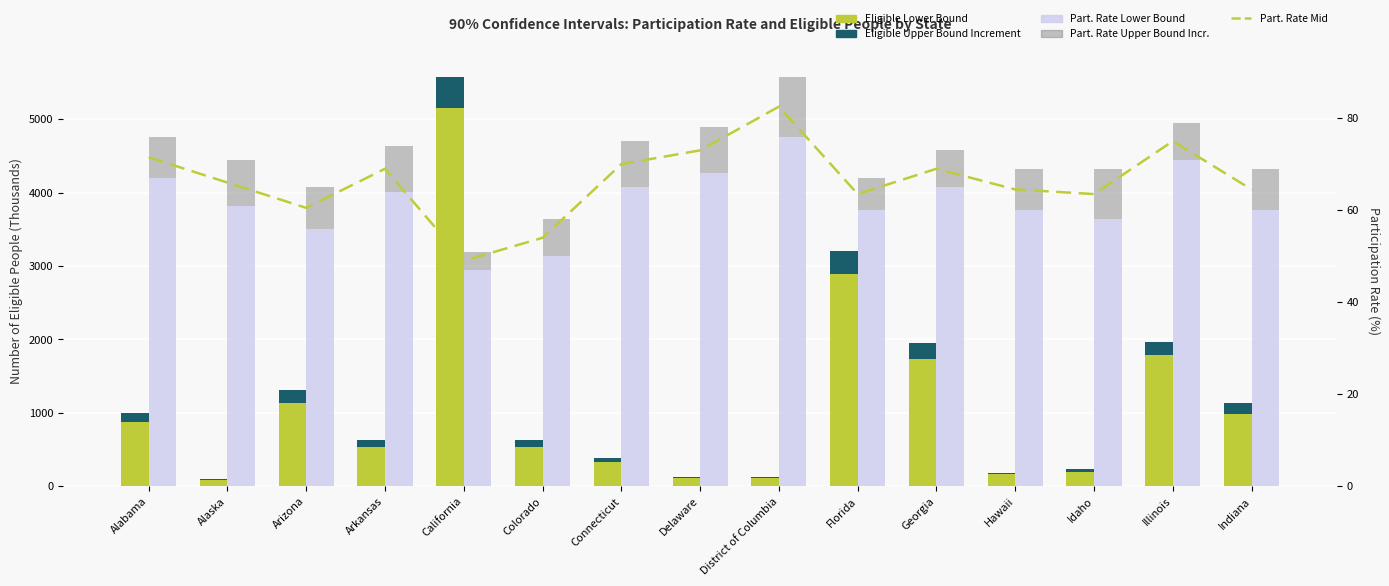

What is the approximate value of Eligible Lower Bound (Thousands) at Connecticut?

329.0